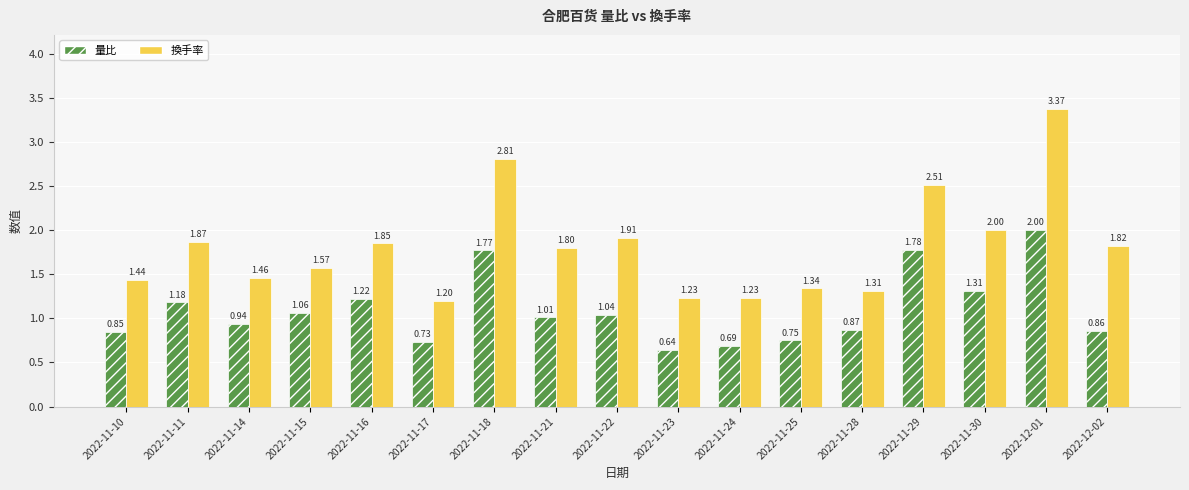

The 換手率 series shows 1.2 at 2022-11-18. True or false?

False